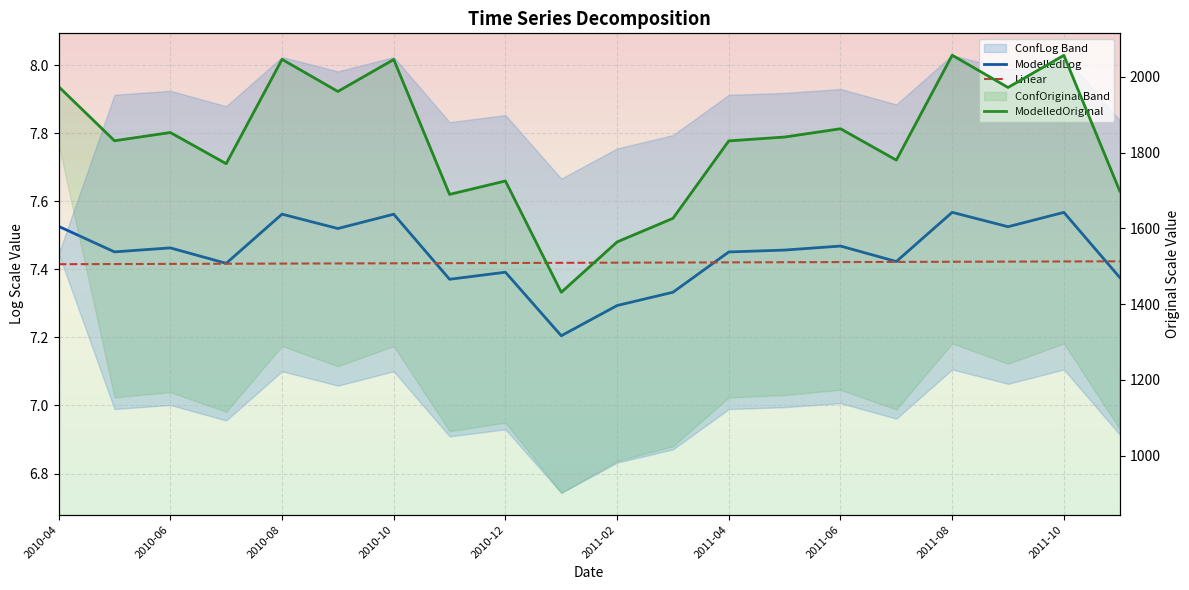

At 15, list the series in order from smallest to largest.

Linear, ModelledLog, ModelledOriginal